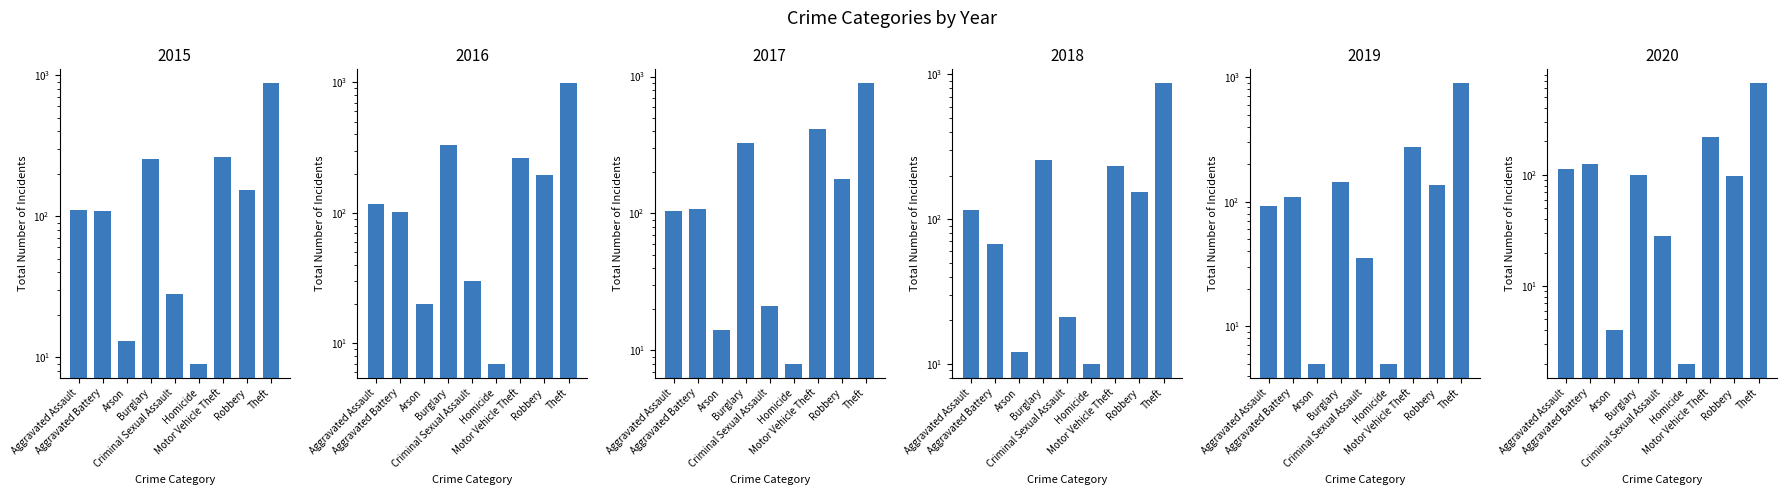

What position from the right is Burglary?

6